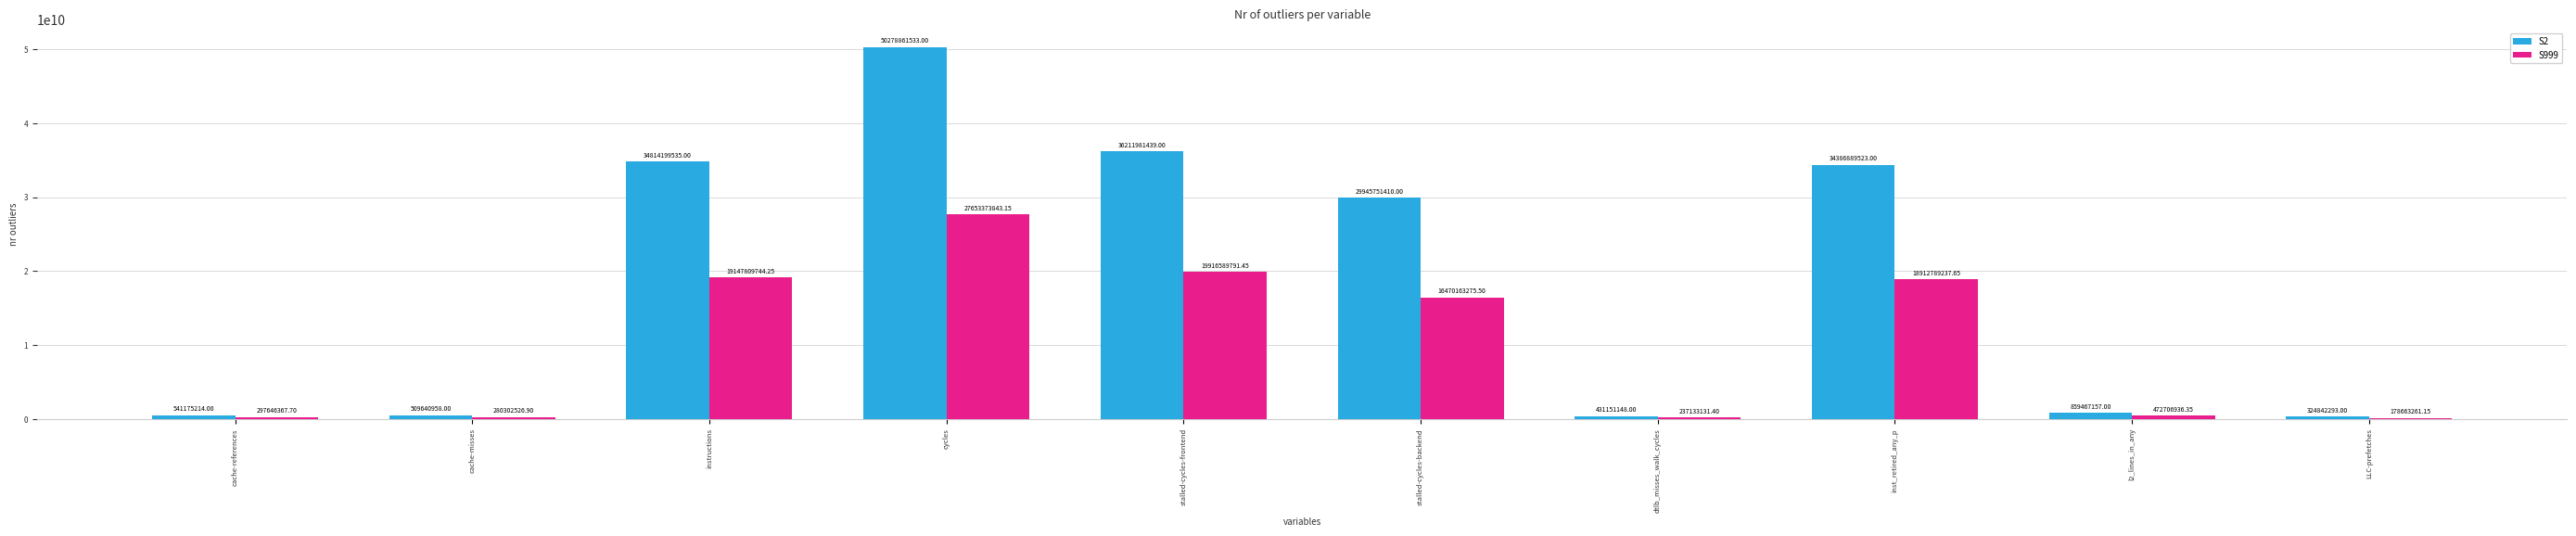

Are the bars horizontal?

No